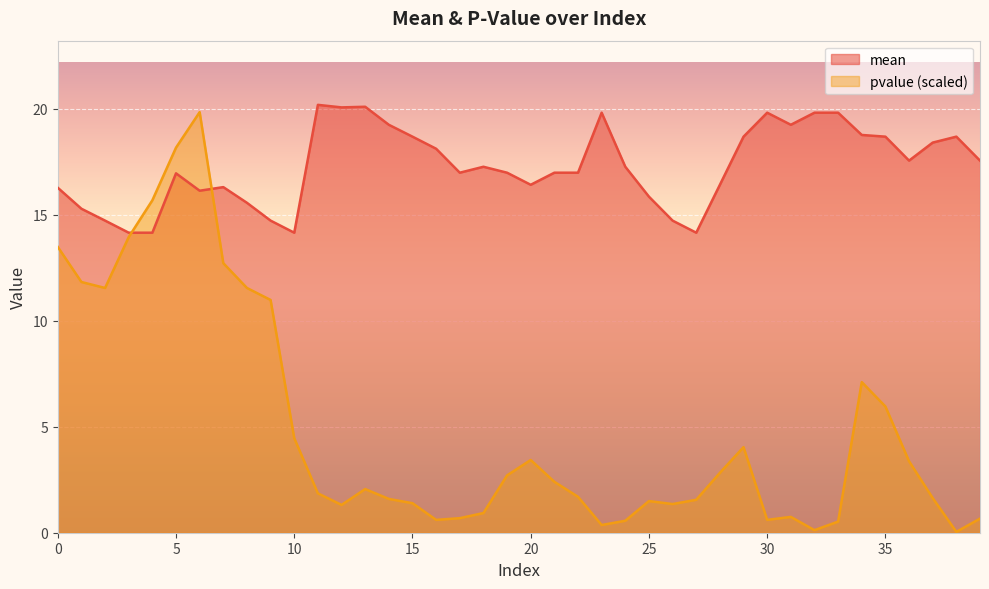

At which label does pvalue reach its peak?

6